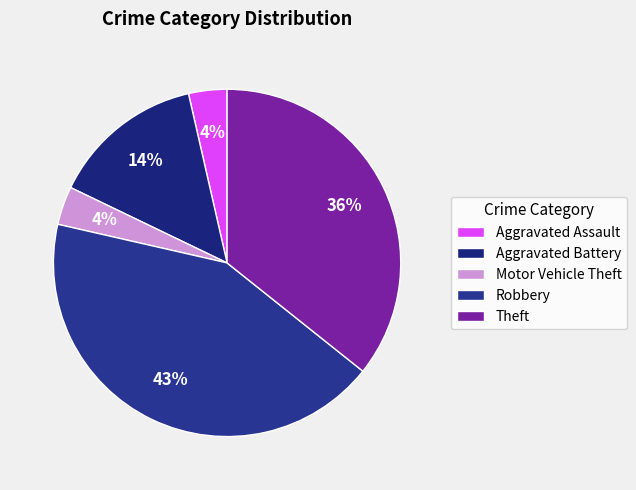

Which category has the biggest portion of the pie?

Robbery